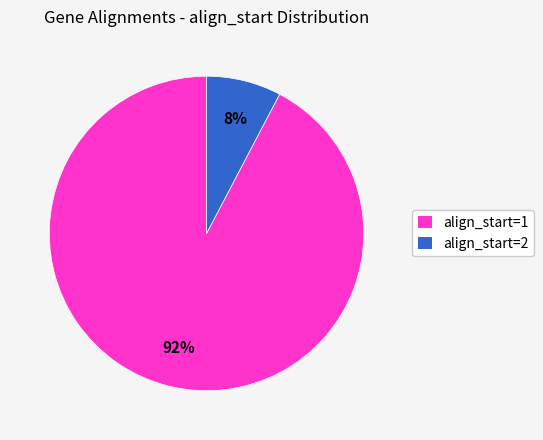

To the nearest percent, what percentage of the pie is align_start=1?

92%